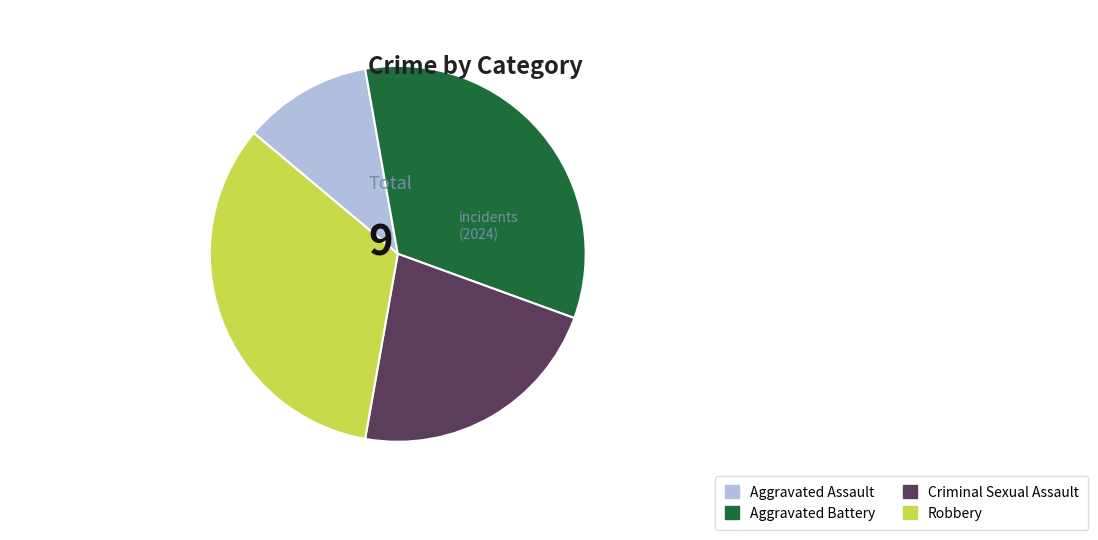

Count the number of slices in the pie.

4